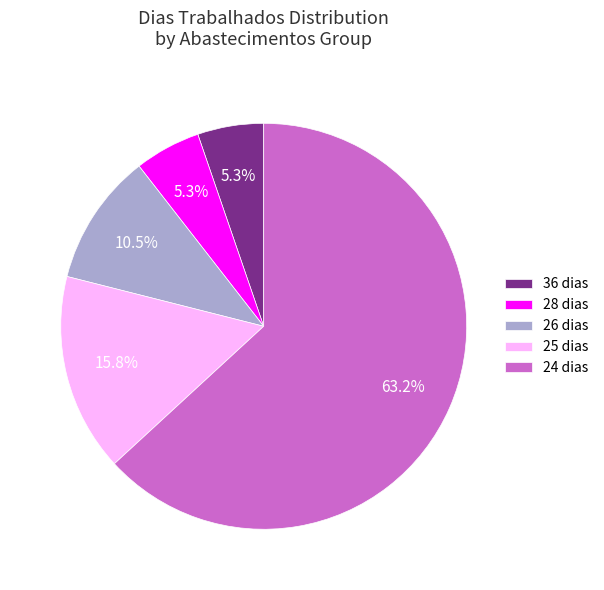

Does any single category account for the majority?

Yes